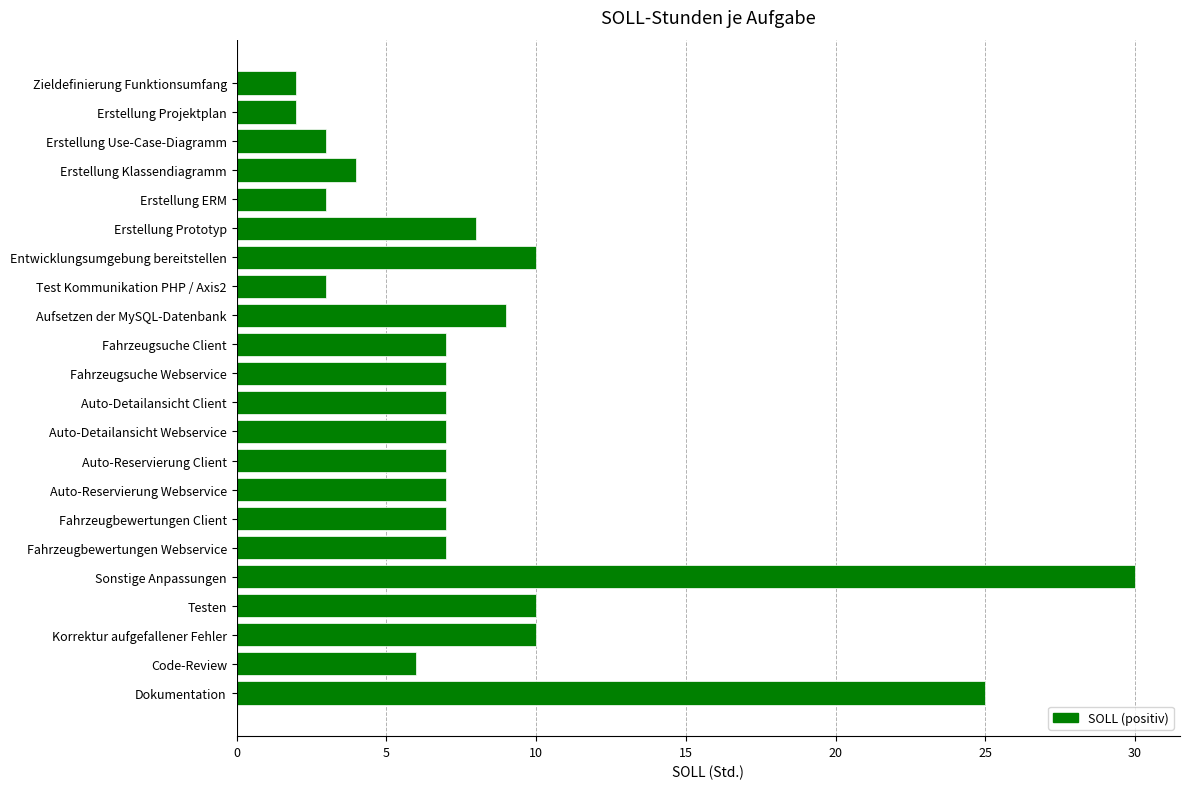

The chart shows a value of 6 at Entwicklungsumgebung bereitstellen. True or false?

False